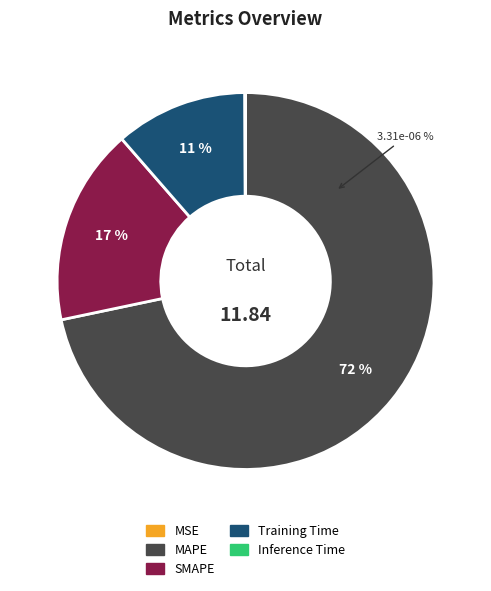

To the nearest percent, what is the difference between the Inference Time and SMAPE slice percentages?

17%